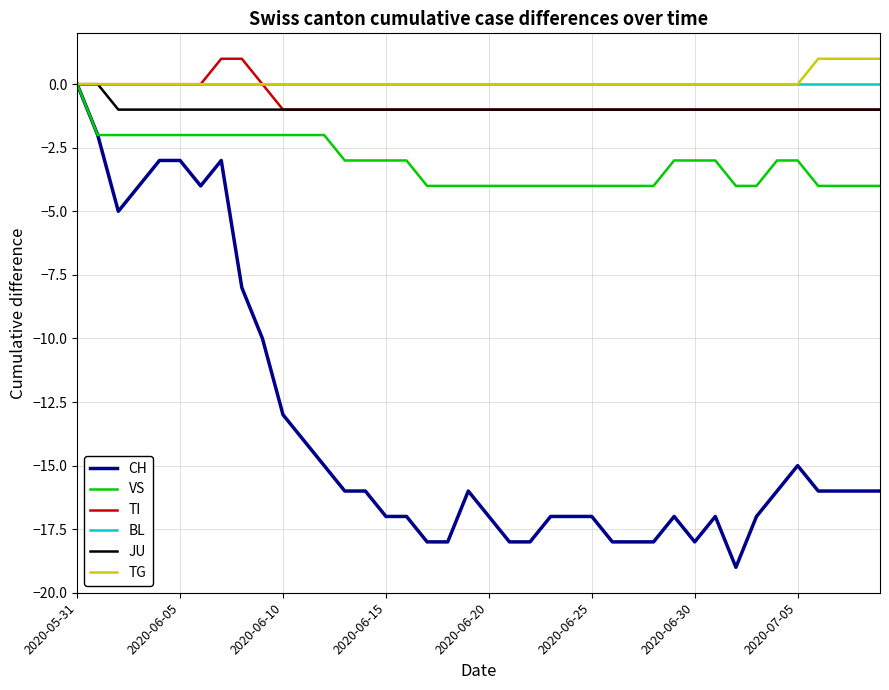

Reading right to left, what are all the values shown in this chart?

CH: -16	-16	-16	-16	-15	-16	-17	-19	-17	-18	-17	-18	-18	-18	-17	-17	-17	-18	-18	-17	-16	-18	-18	-17	-17	-16	-16	-15	-14	-13	-10	-8	-3	-4	-3	-3	-4	-5	-2	0
VS: -4	-4	-4	-4	-3	-3	-4	-4	-3	-3	-3	-4	-4	-4	-4	-4	-4	-4	-4	-4	-4	-4	-4	-3	-3	-3	-3	-2	-2	-2	-2	-2	-2	-2	-2	-2	-2	-2	-2	0
TI: -1	-1	-1	-1	-1	-1	-1	-1	-1	-1	-1	-1	-1	-1	-1	-1	-1	-1	-1	-1	-1	-1	-1	-1	-1	-1	-1	-1	-1	-1	0	1	1	0	0	0	0	0	0	0
BL: 0	0	0	0	0	0	0	0	0	0	0	0	0	0	0	0	0	0	0	0	0	0	0	0	0	0	0	0	0	0	0	0	0	0	0	0	0	0	0	0
JU: -1	-1	-1	-1	-1	-1	-1	-1	-1	-1	-1	-1	-1	-1	-1	-1	-1	-1	-1	-1	-1	-1	-1	-1	-1	-1	-1	-1	-1	-1	-1	-1	-1	-1	-1	-1	-1	-1	0	0
TG: 1	1	1	1	0	0	0	0	0	0	0	0	0	0	0	0	0	0	0	0	0	0	0	0	0	0	0	0	0	0	0	0	0	0	0	0	0	0	0	0